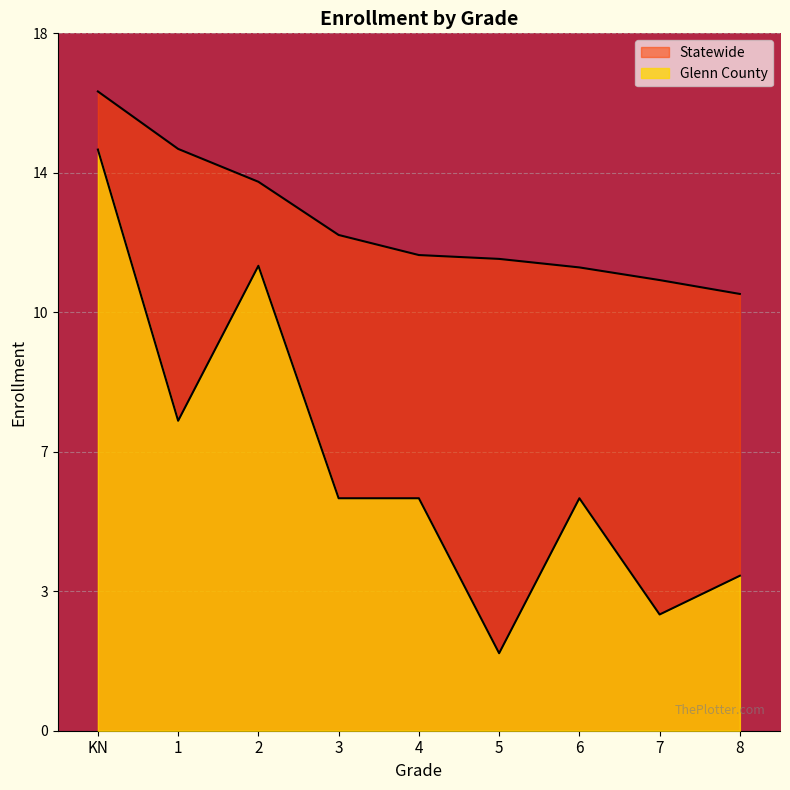

What is the total value across all series at 4?

18.3